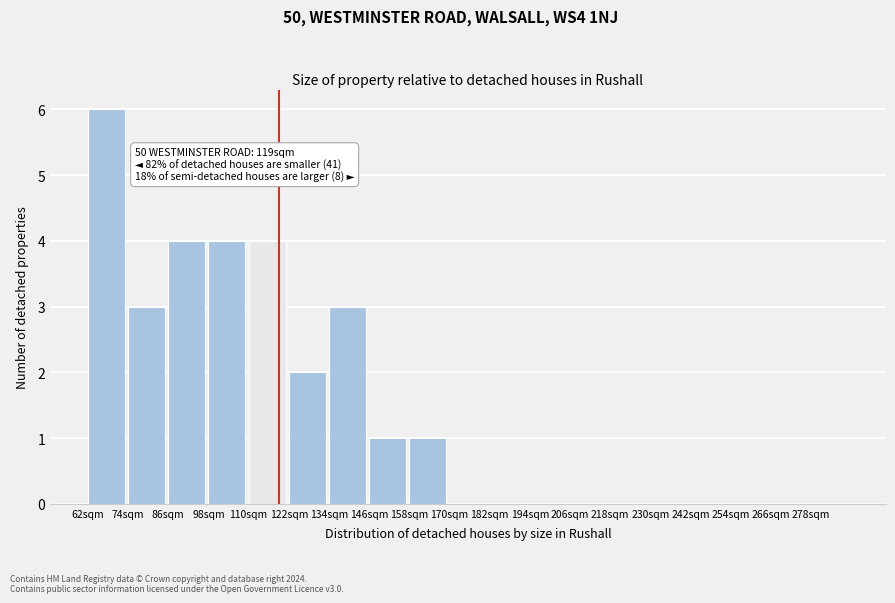

Which range on the x-axis has the tallest bar?

62 to 74